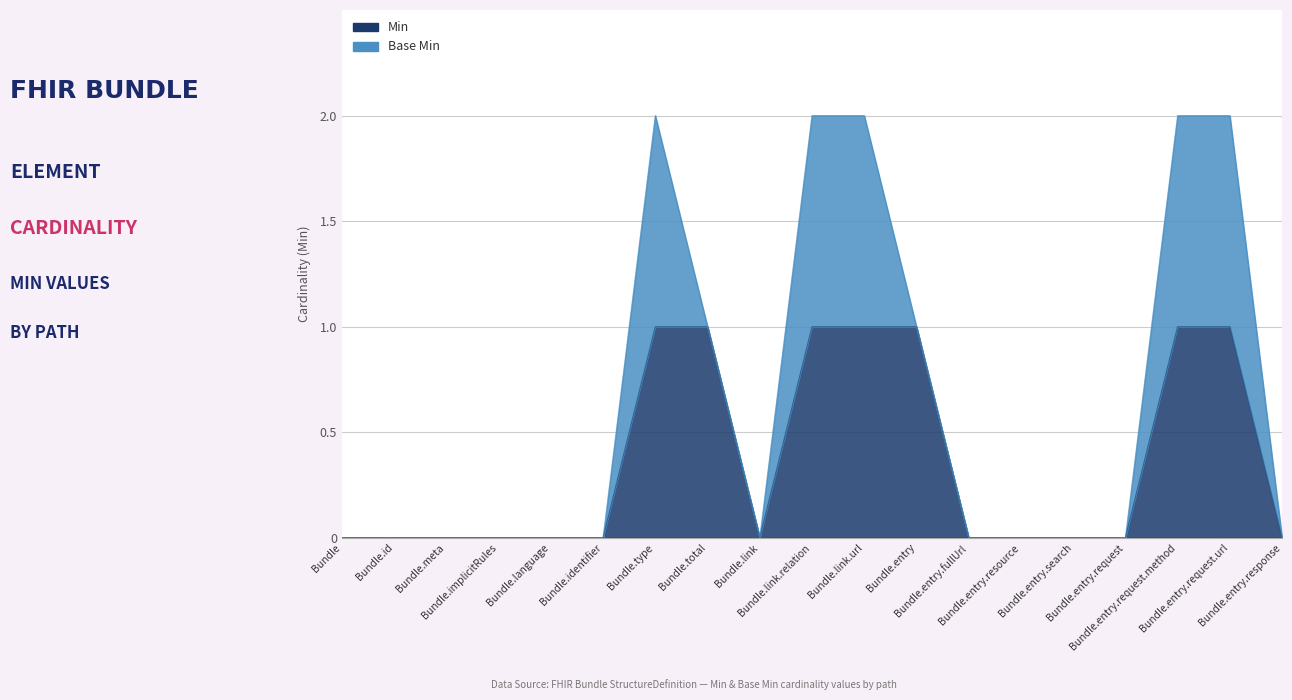

The value at Bundle is -1. True or false?

False